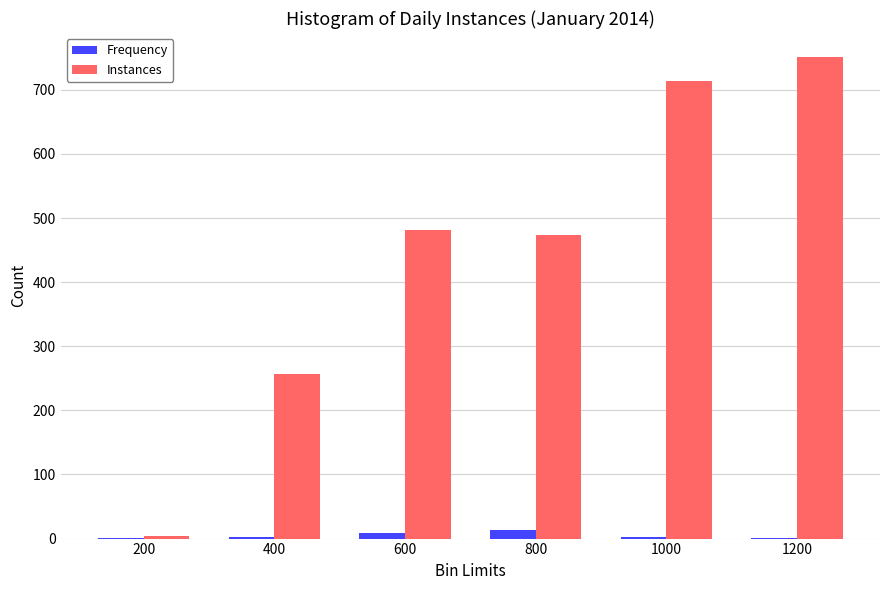

Is the value of Instances at 1200 greater than the value of Frequency at 1000?

Yes